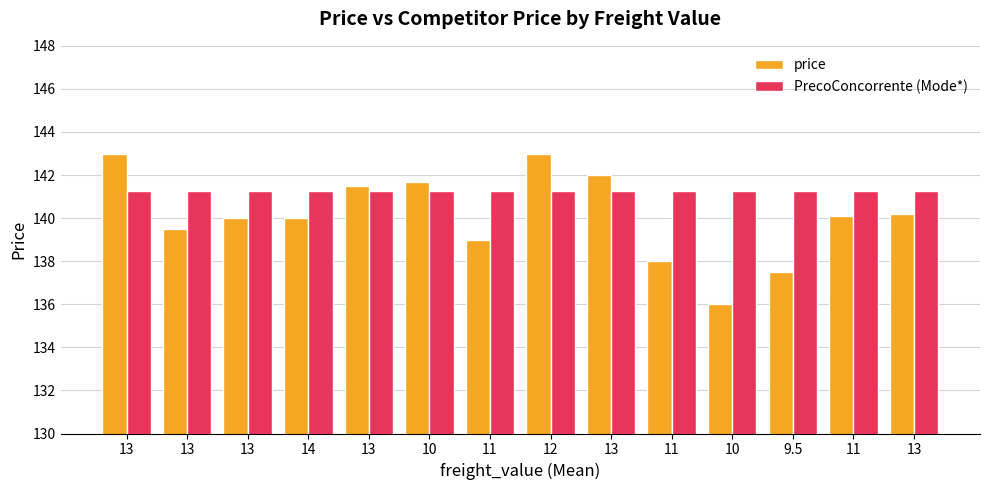

What is the spread (max minus min) of values at 14?

1.2